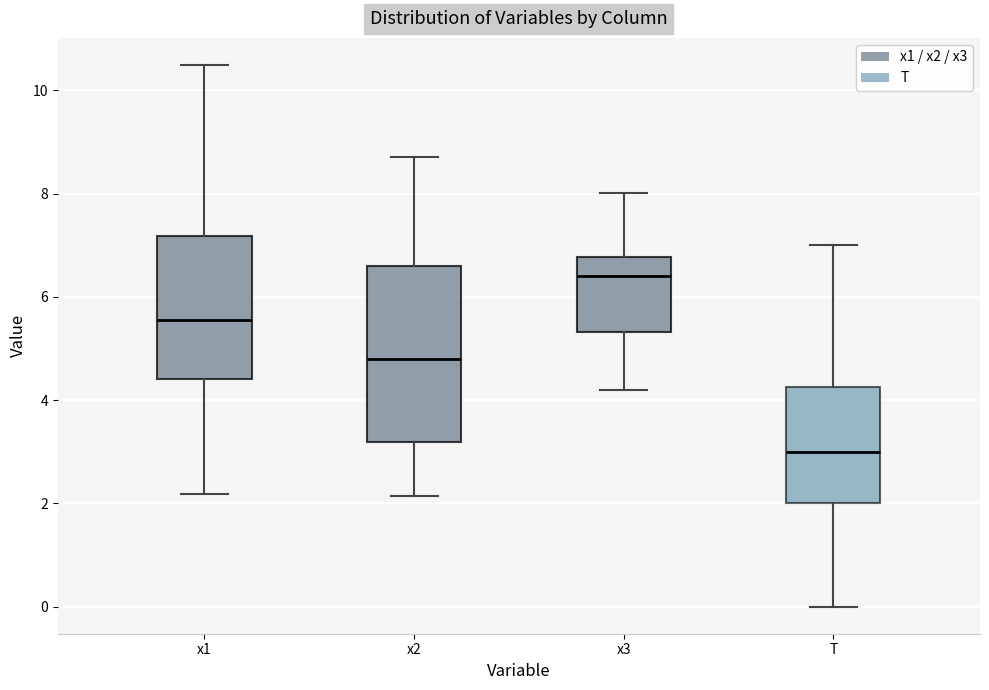

Which box has the highest median line?

x3